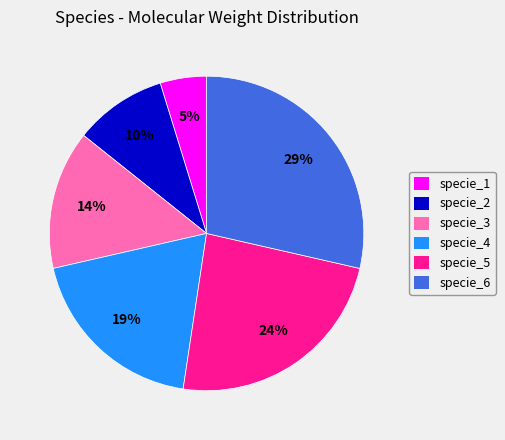

Is the sum of specie_6 and specie_3 greater than half?

No